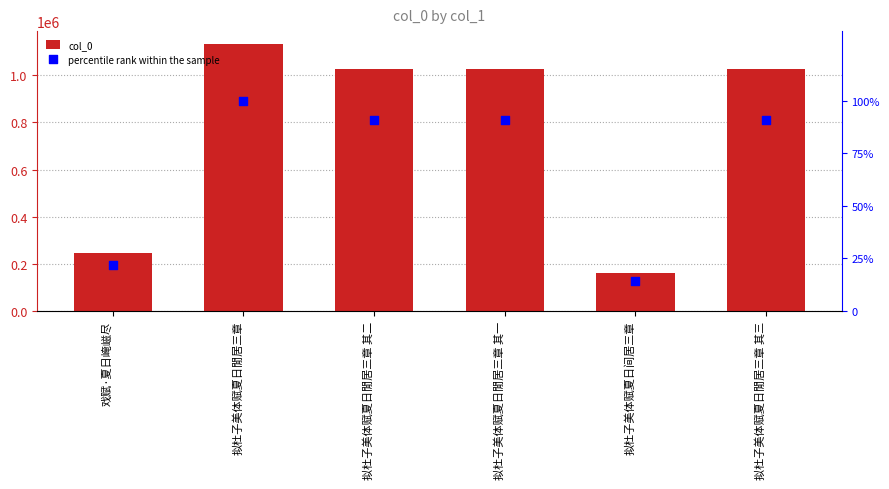

At which category is the sum across all series the highest?

拟杜子美体赋夏日閒居三章